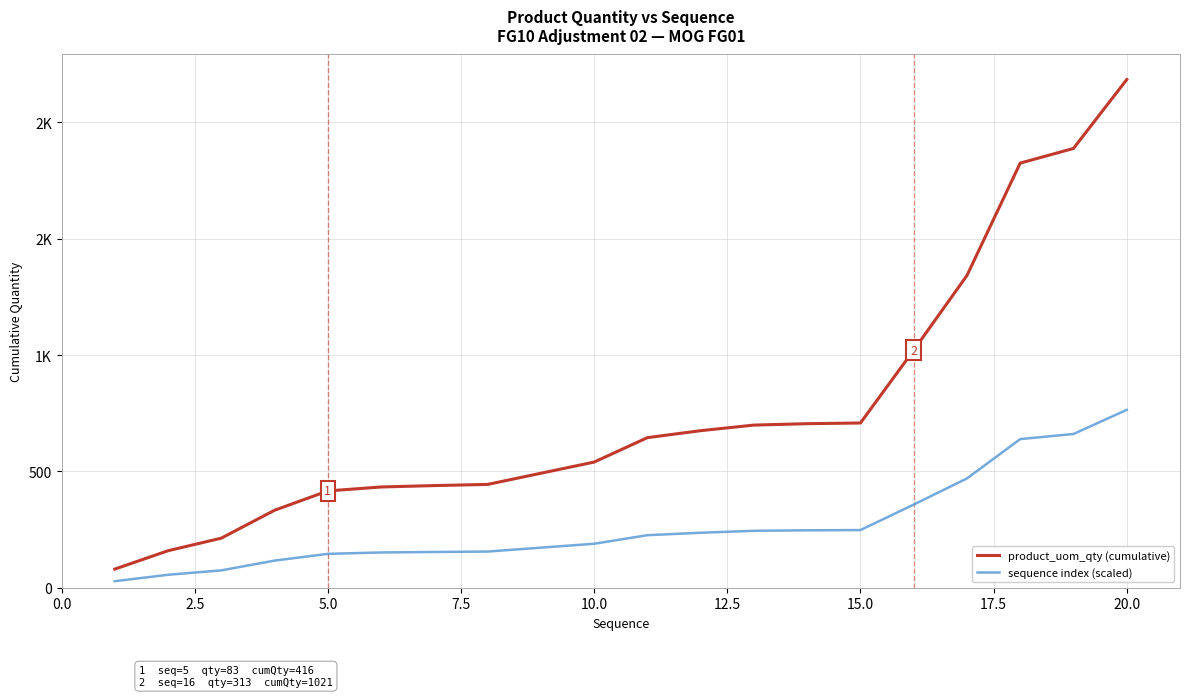

What are all the series names shown in the legend?

product_uom_qty (cumulative), sequence index (scaled)